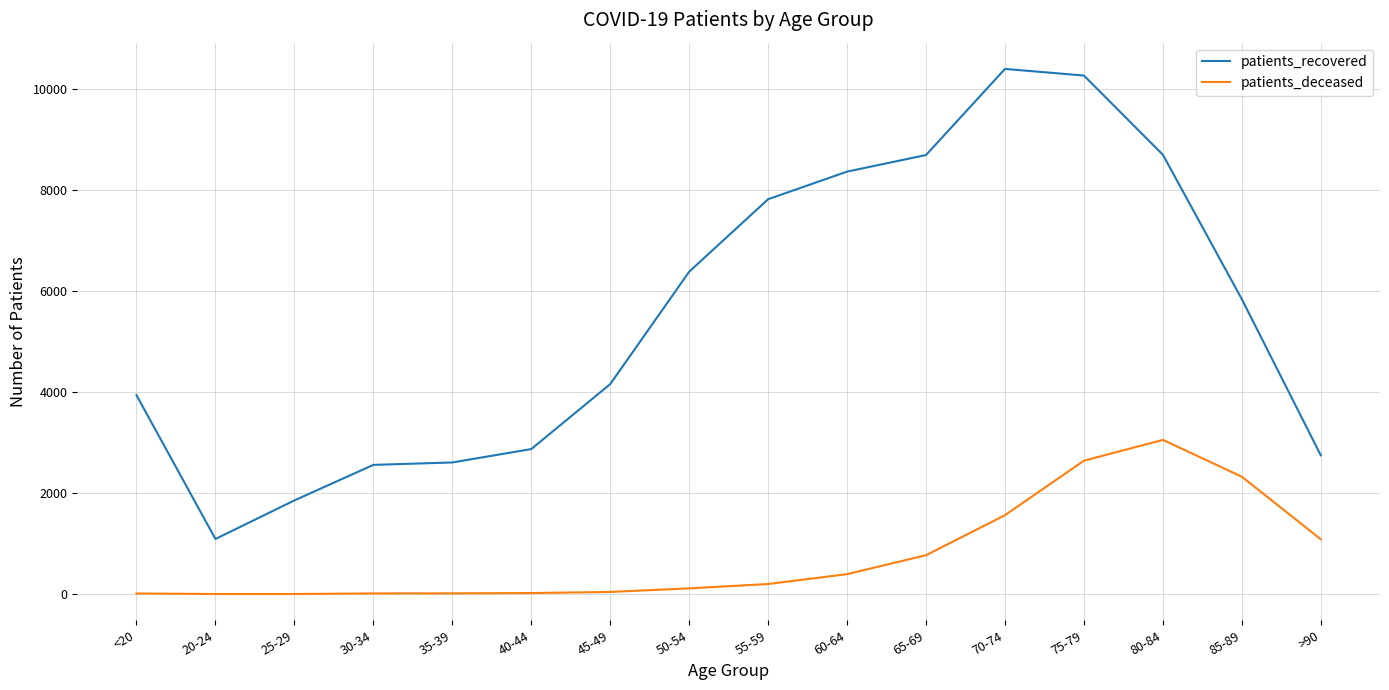

Which series has the largest total across all categories?

patients_recovered